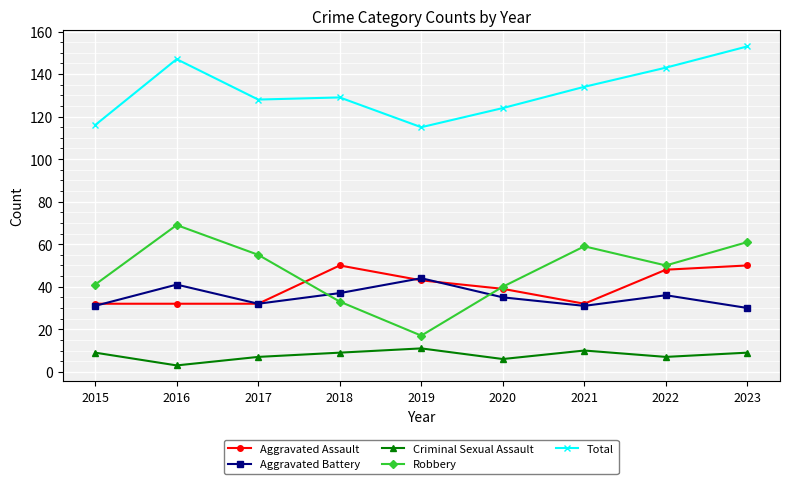

How many data points in Aggravated Battery are less than 35?

4